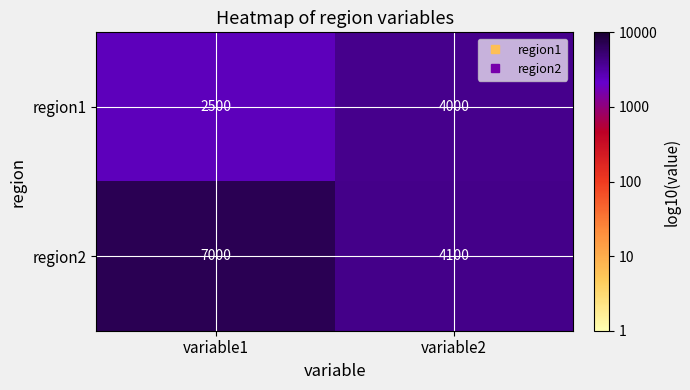

Reading left to right, what are all the values shown in this chart?

region1: 2500	4000
region2: 7000	4100